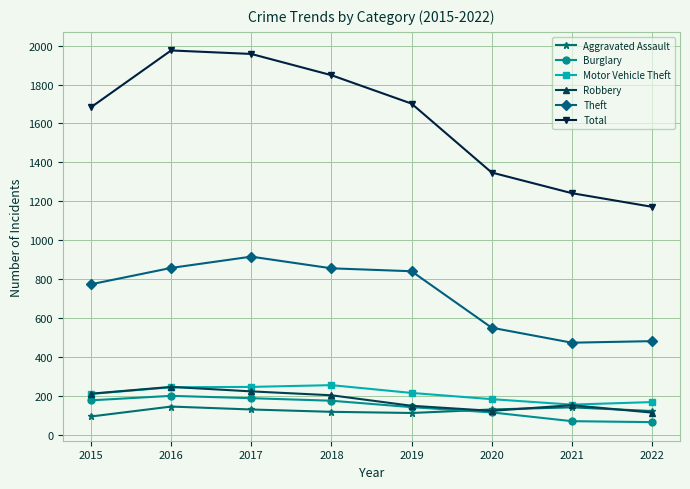

True or false: Theft and Motor Vehicle Theft intersect in this chart.

False